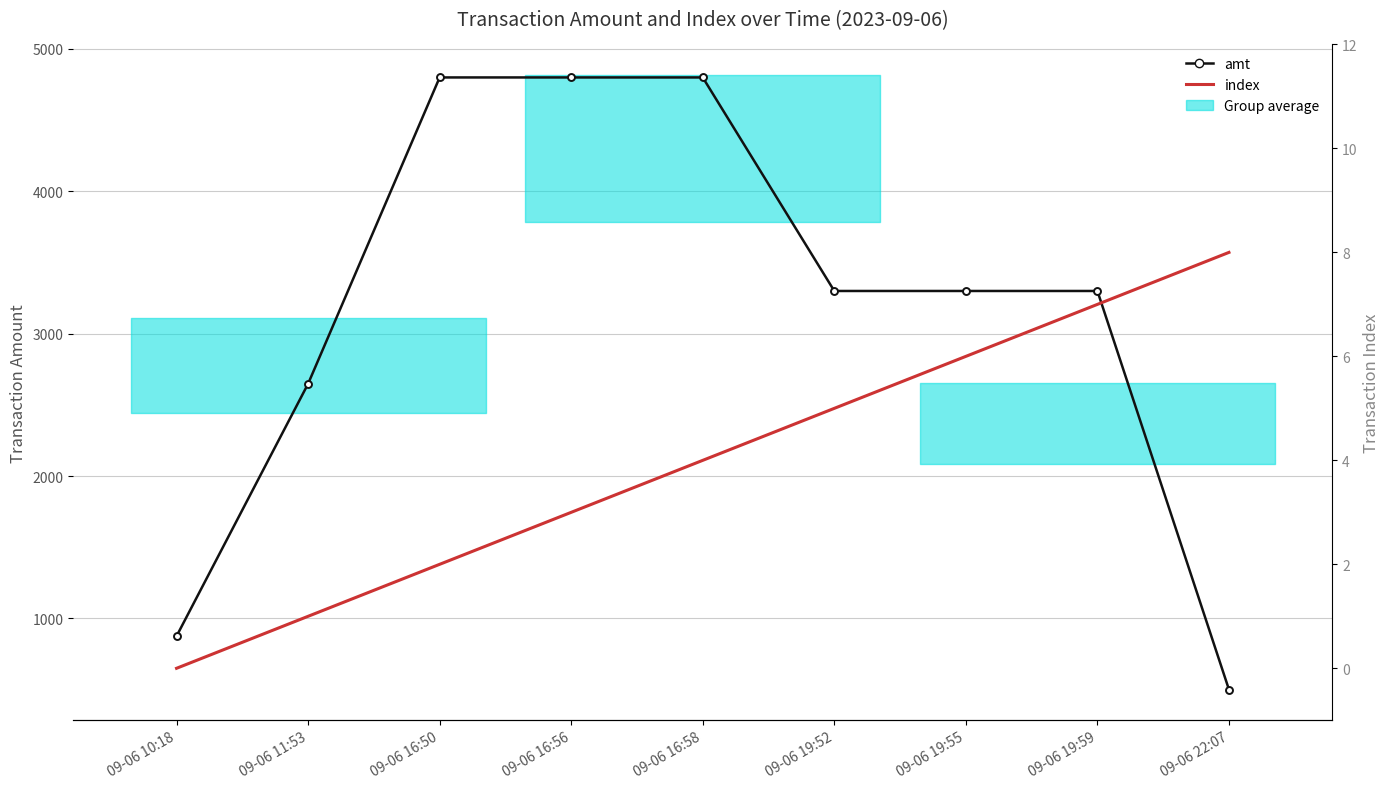

The value of index at 09-06 19:59 is 10.0. True or false?

False